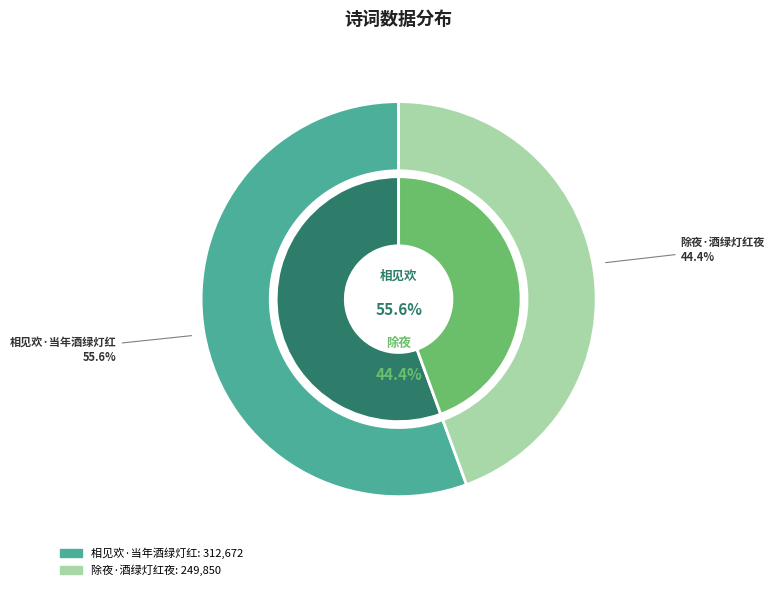

What percentage do 相见欢·当年酒绿灯红 and 除夜·酒绿灯红夜 together represent?

100.0%